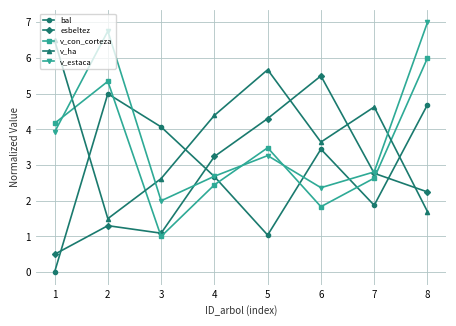

Where does the v_estaca series first go above 3?

1